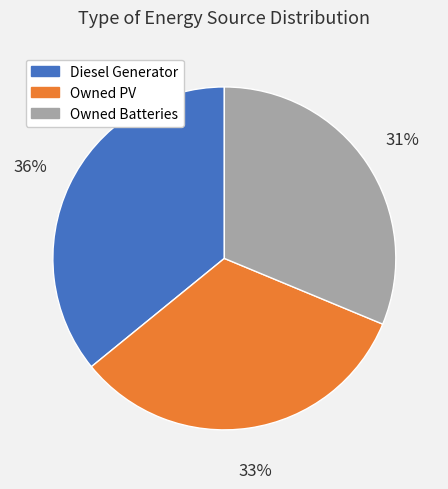

Which has a higher value, Diesel Generator or Owned Batteries?

Diesel Generator